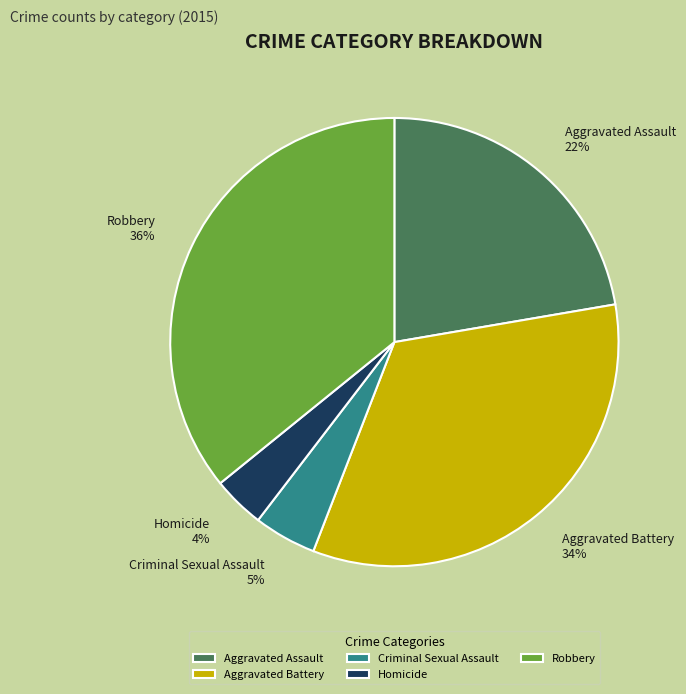

Is there any slice that represents more than half of the pie?

No